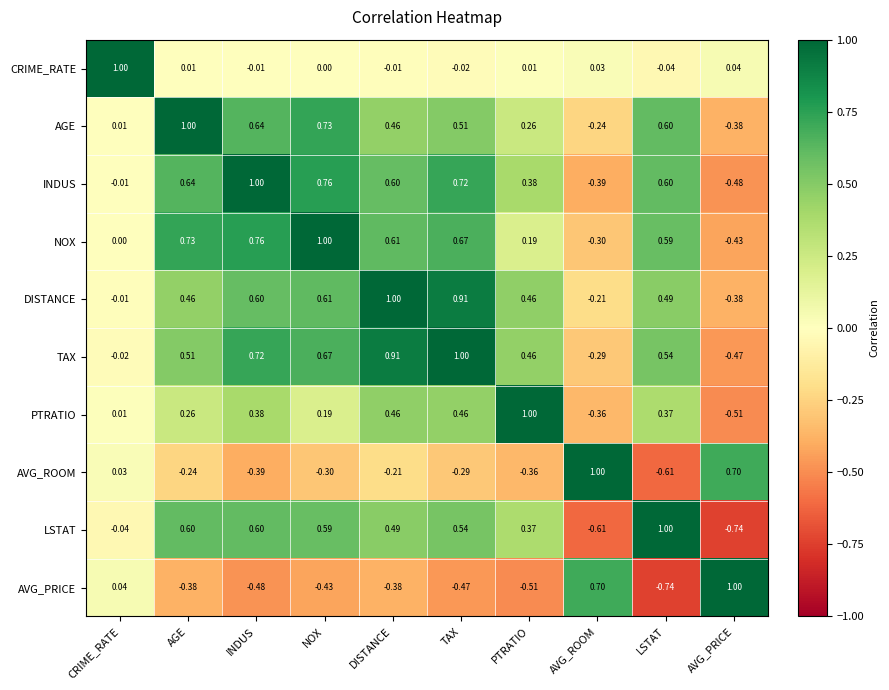

What is the difference between the highest and lowest values at AVG_ROOM?

1.6